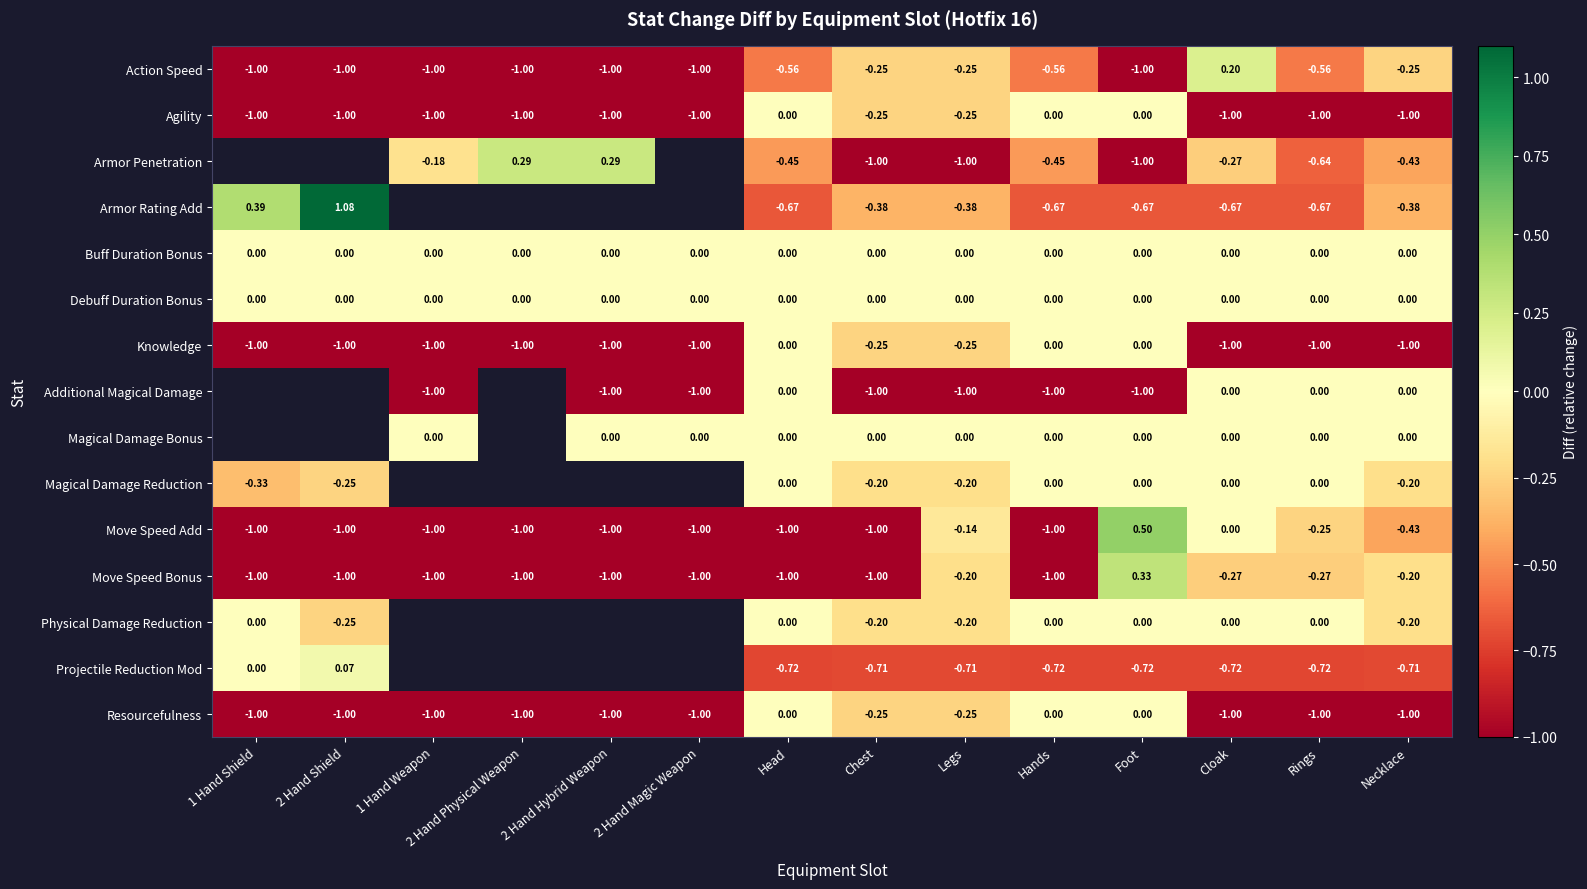

At how many categories does at least one series exceed 0?

6